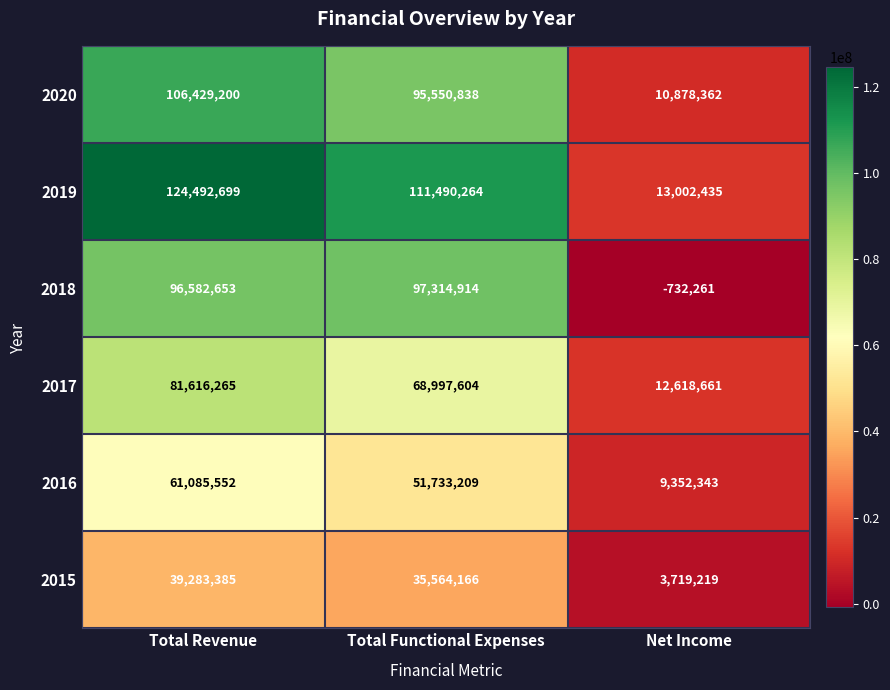

What is the difference between the maximum and minimum values in the 2020 series?

95550838